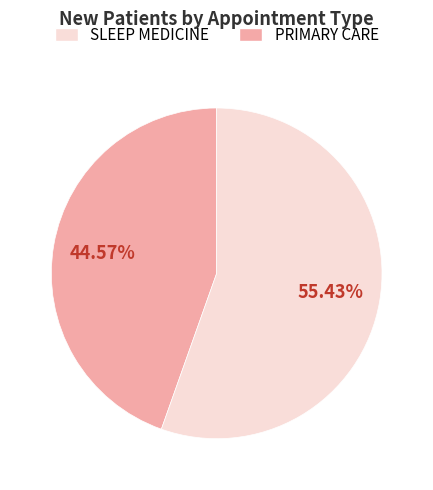

Count the number of slices in the pie.

2